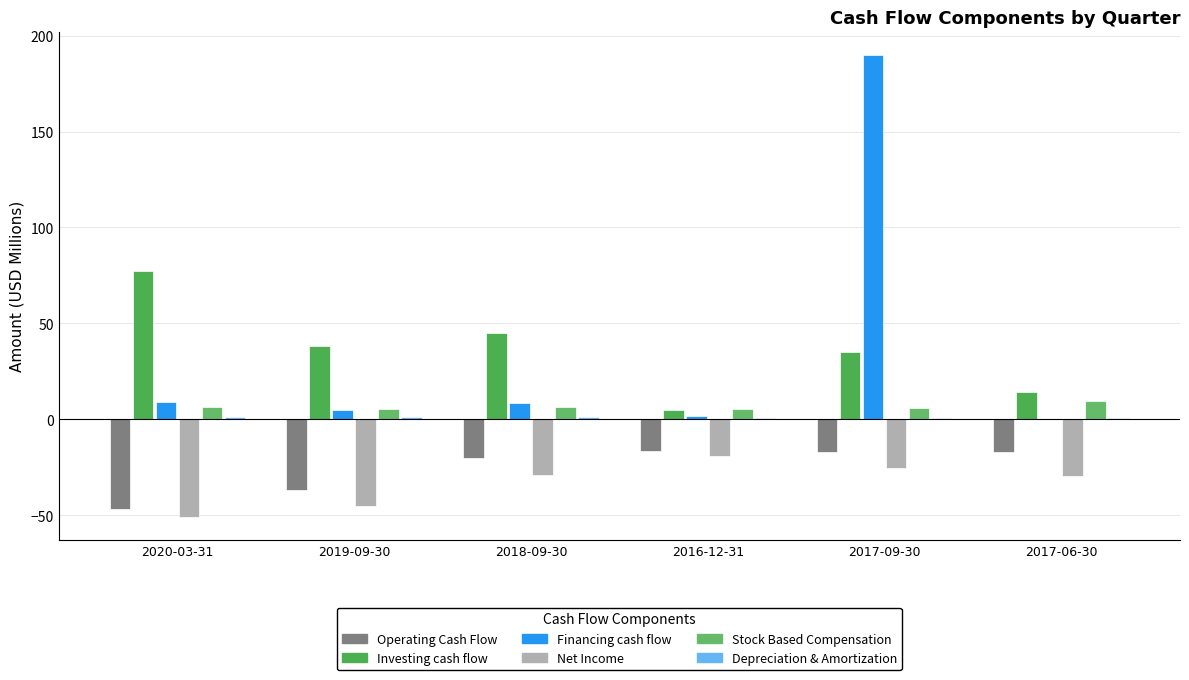

What is the minimum value for Operating Cash Flow?

-46.5